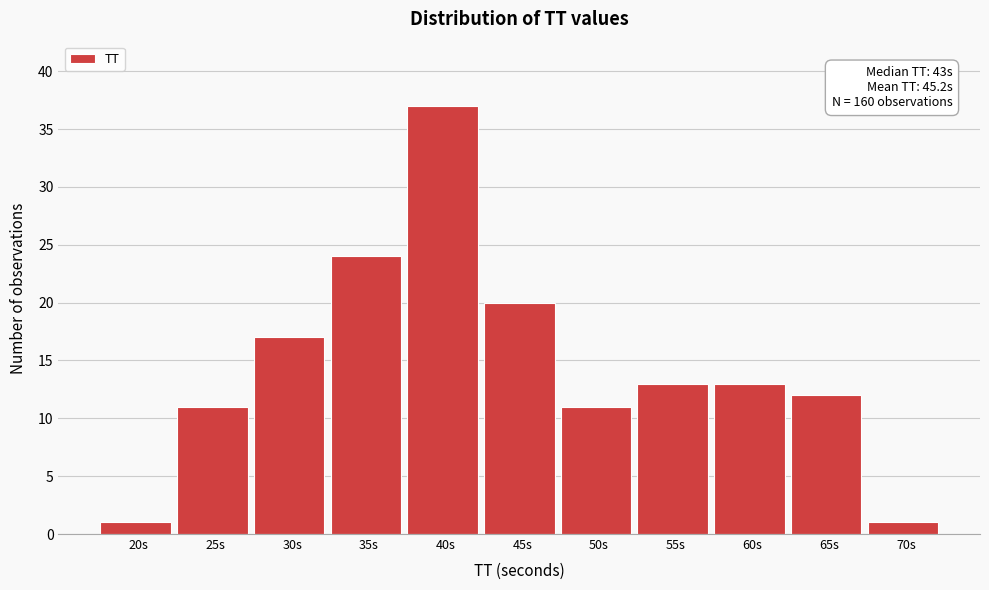

Reading left to right, transcribe all the data shown in this chart.

1	11	17	24	37	20	11	13	13	12	1